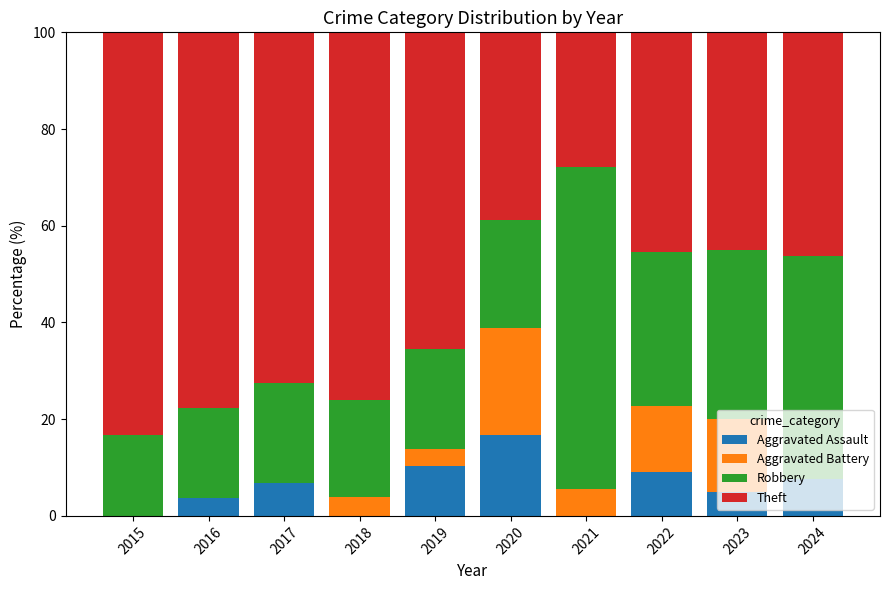

What is the total value across all series at 2017?

100.0